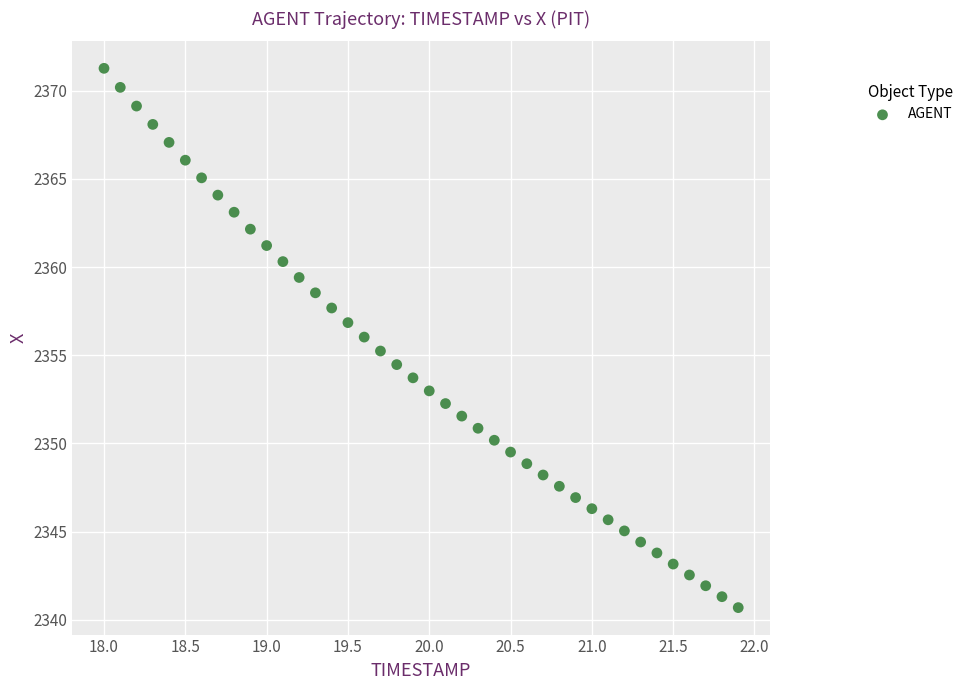

What is the range of Y values (max minus min)?

30.6